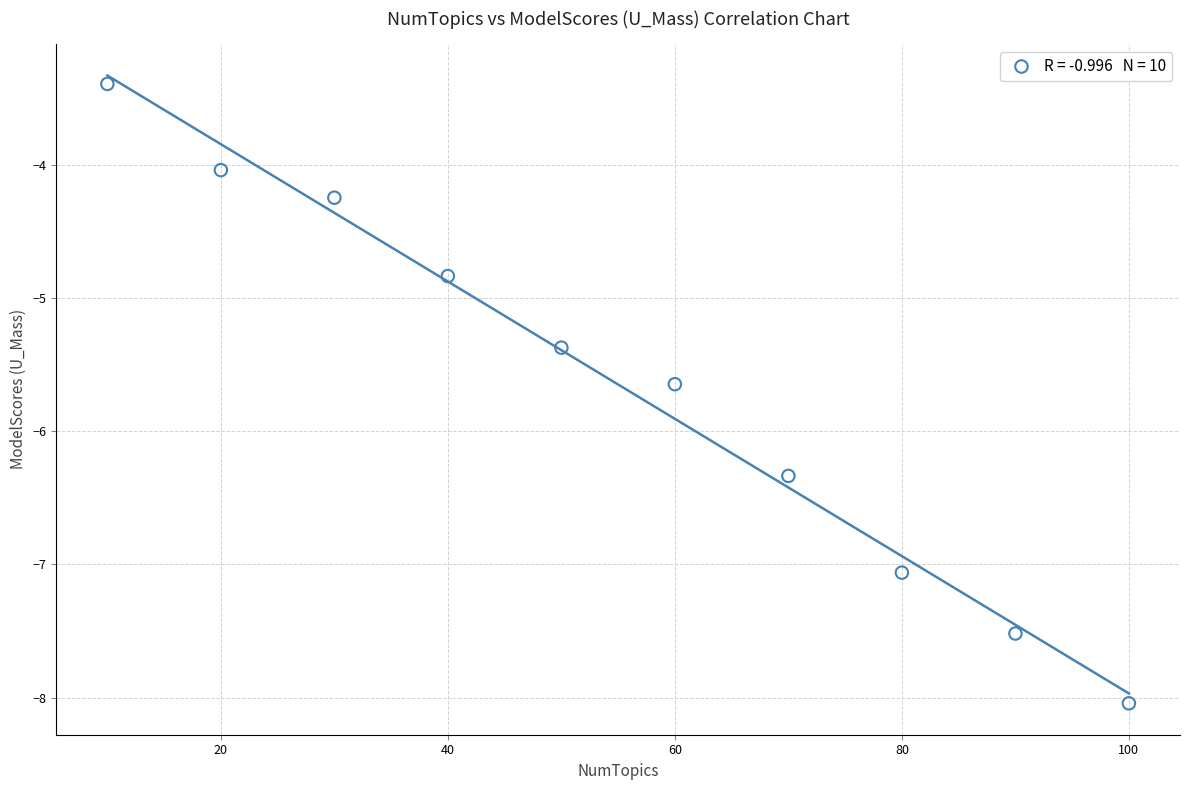

What Y value in the scatter plot is closest to -5?

-4.8